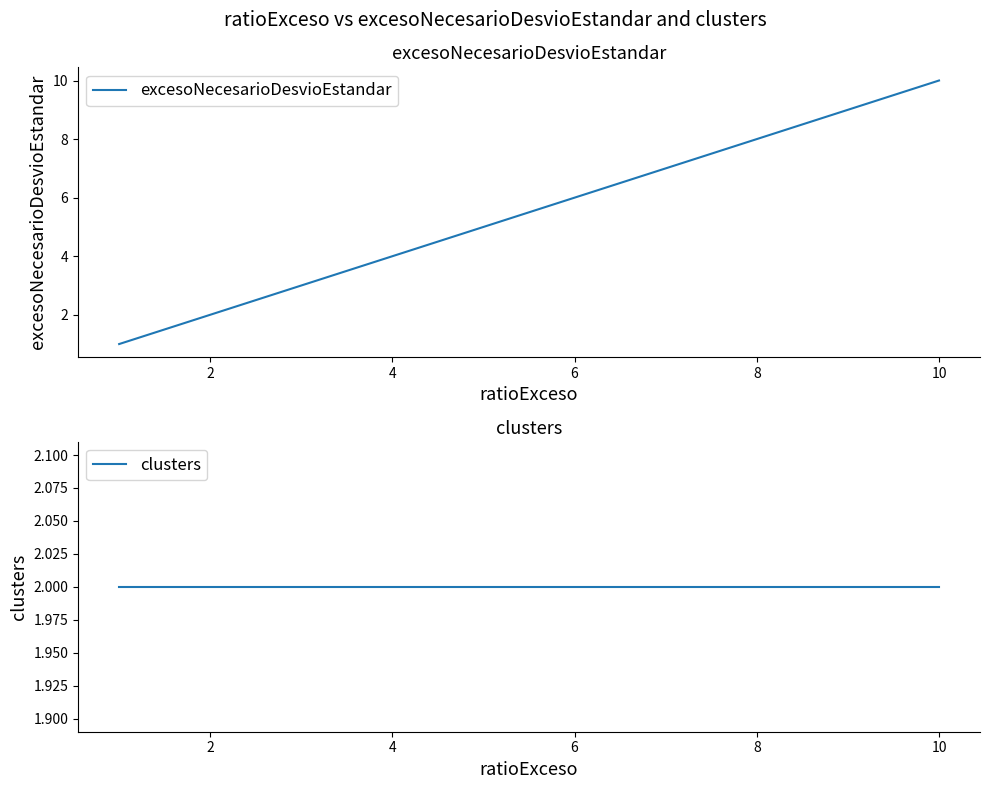

Is it true that excesoNecesarioDesvioEstandar equals 2 at 6?

False